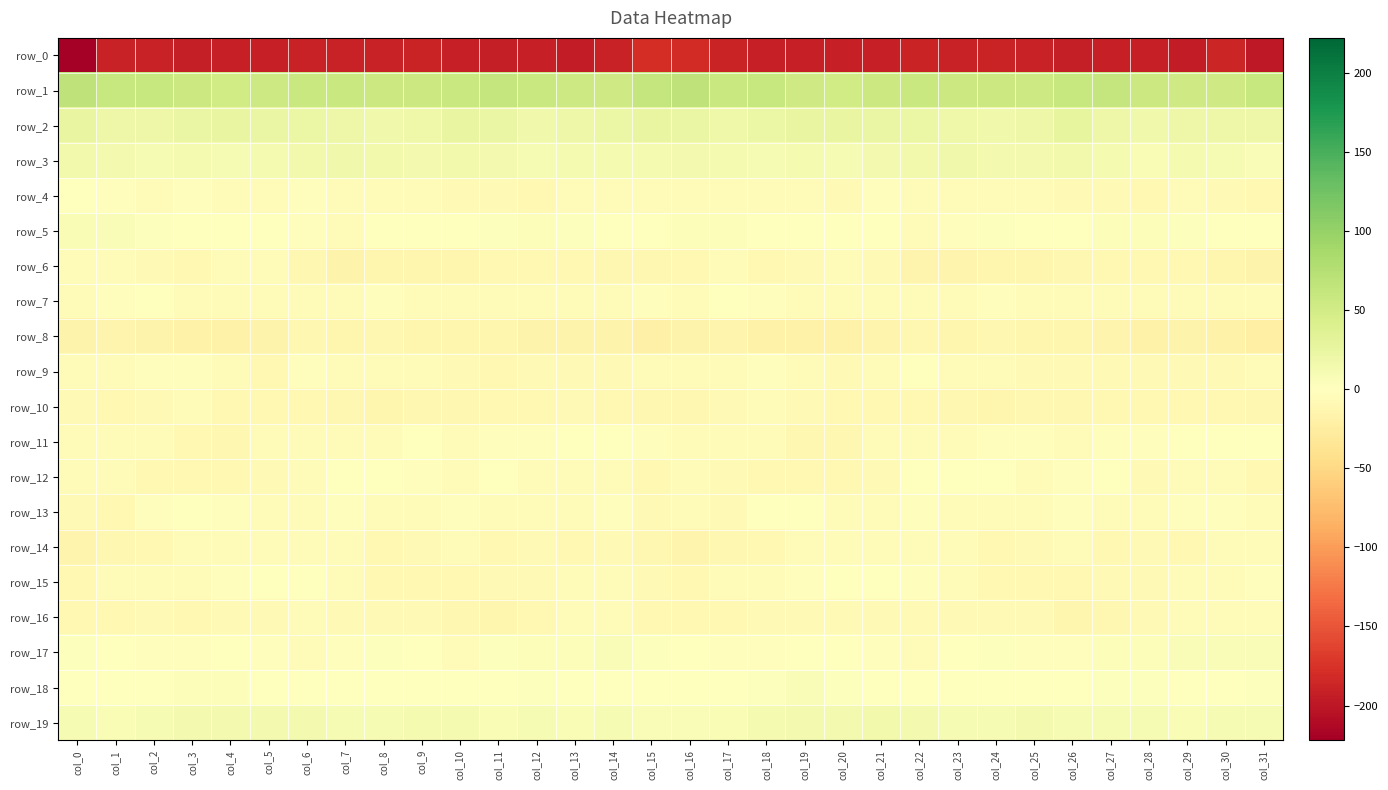

Which series has the largest total across all categories?

row_1